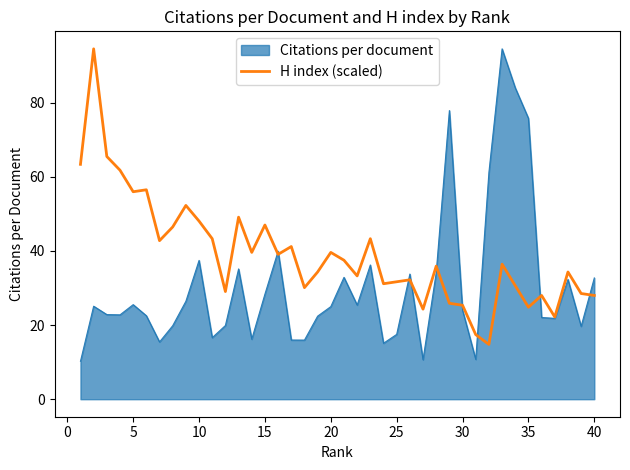

Which series has the largest total across all categories?

H index (scaled)